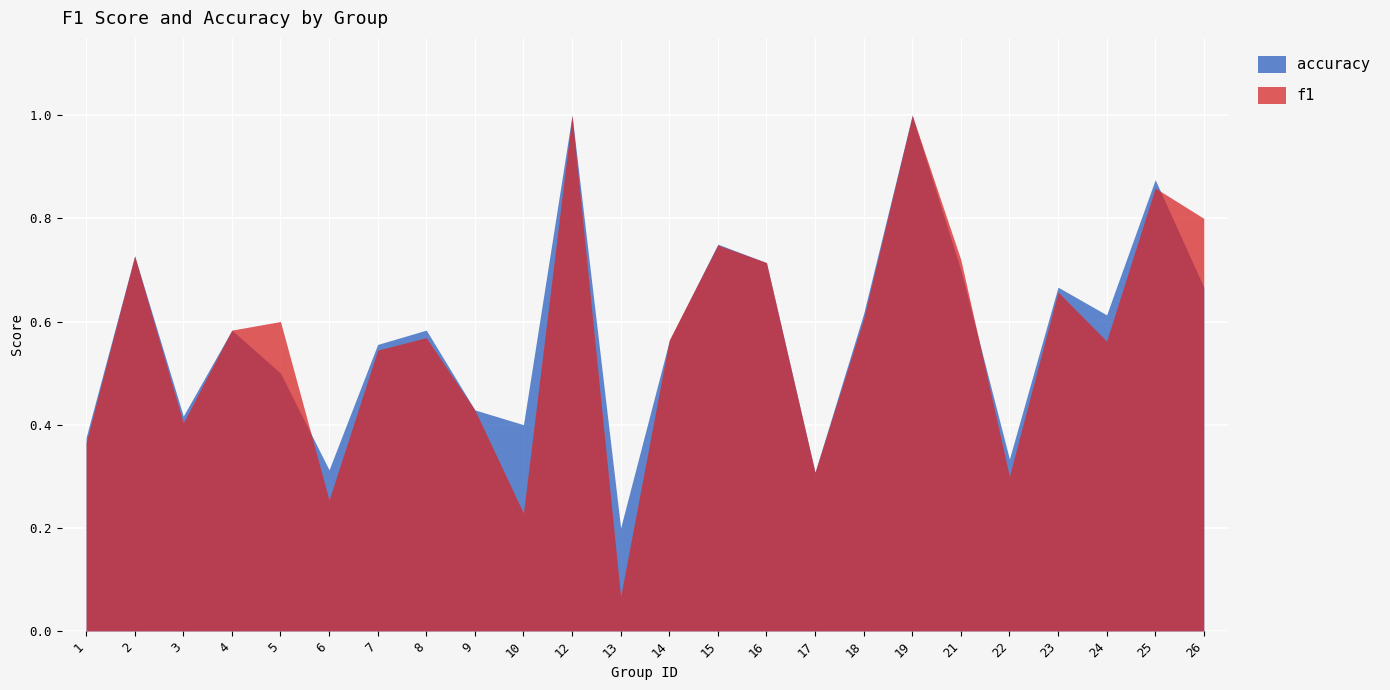

List the labels in order of accuracy value, smallest first.

13, 17, 6, 22, 1, 10, 3, 9, 5, 7, 14, 4, 8, 24, 18, 23, 26, 21, 16, 2, 15, 25, 12, 19